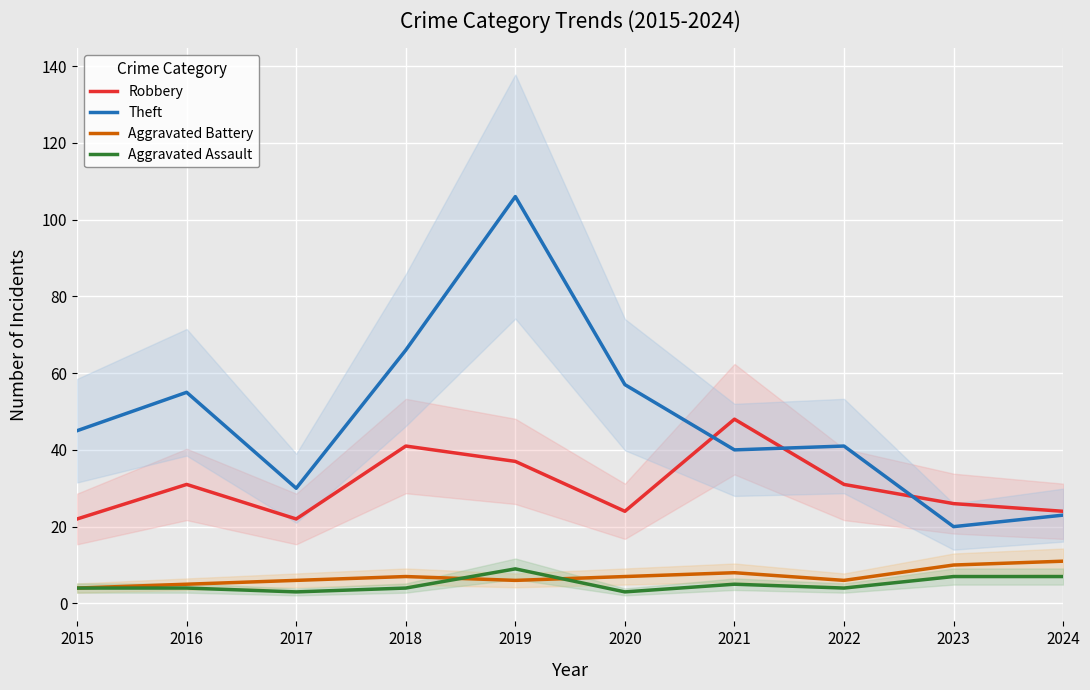

Count the Aggravated Assault values in the range 4 to 7.

7